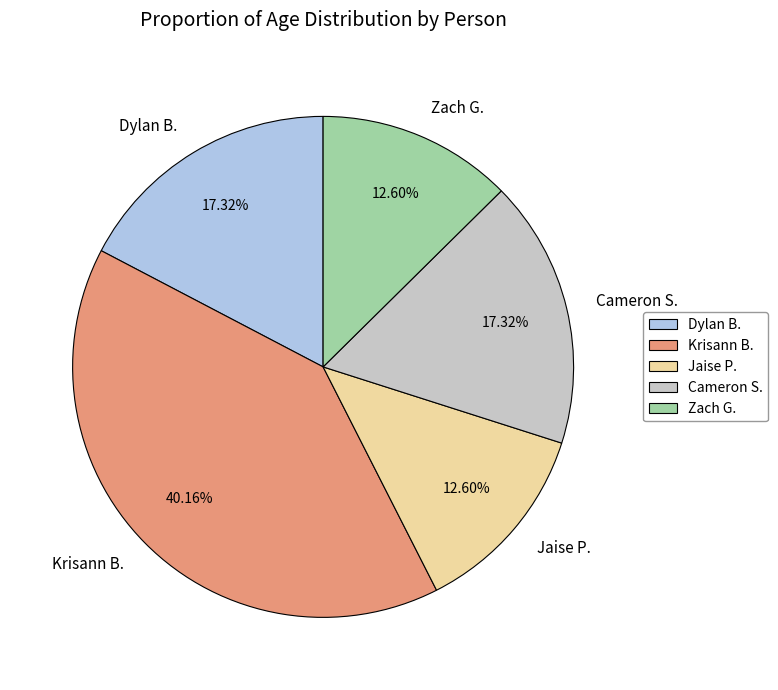

Which slice is the largest?

Krisann B.